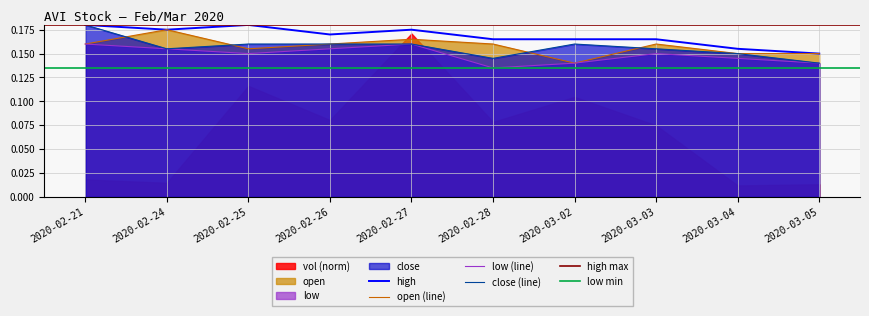

What is the label of the 2nd point from the right?

2020-03-04